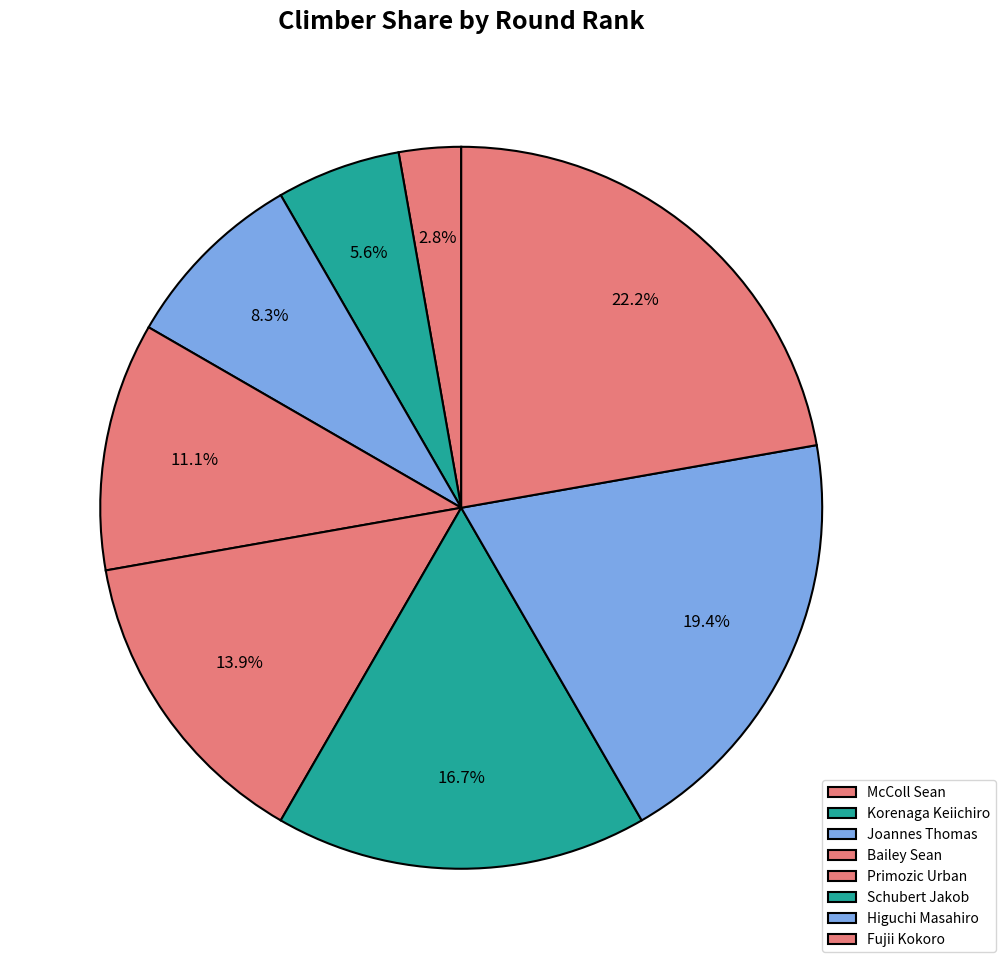

How many slices are in this pie chart?

8